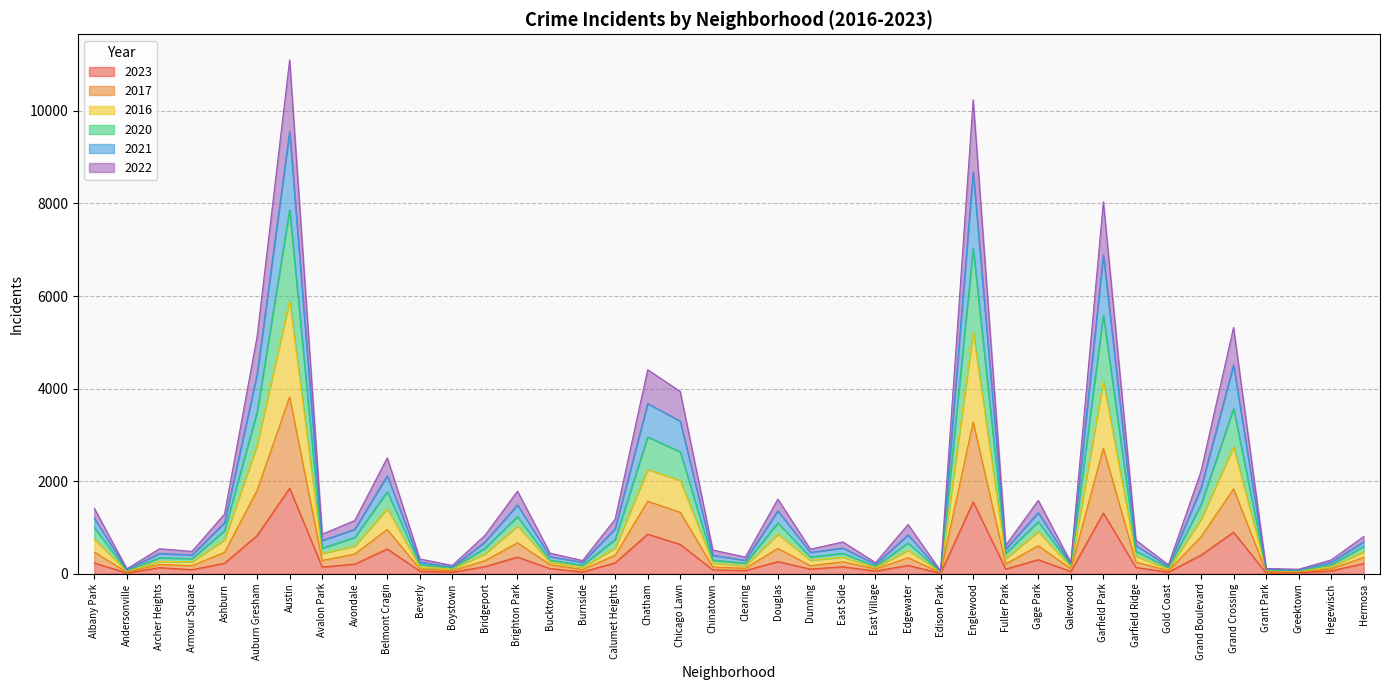

What is the label of the 2nd point from the right?

Hegewisch